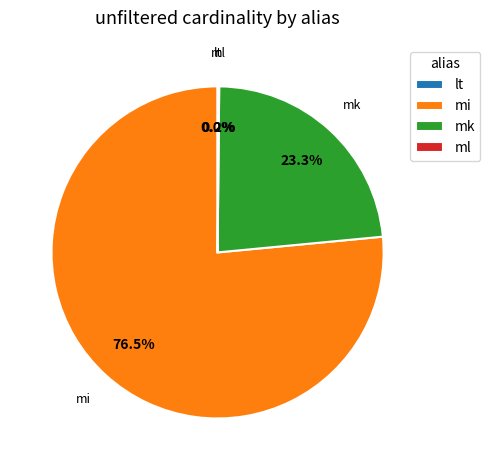

Which slice is the largest?

mi